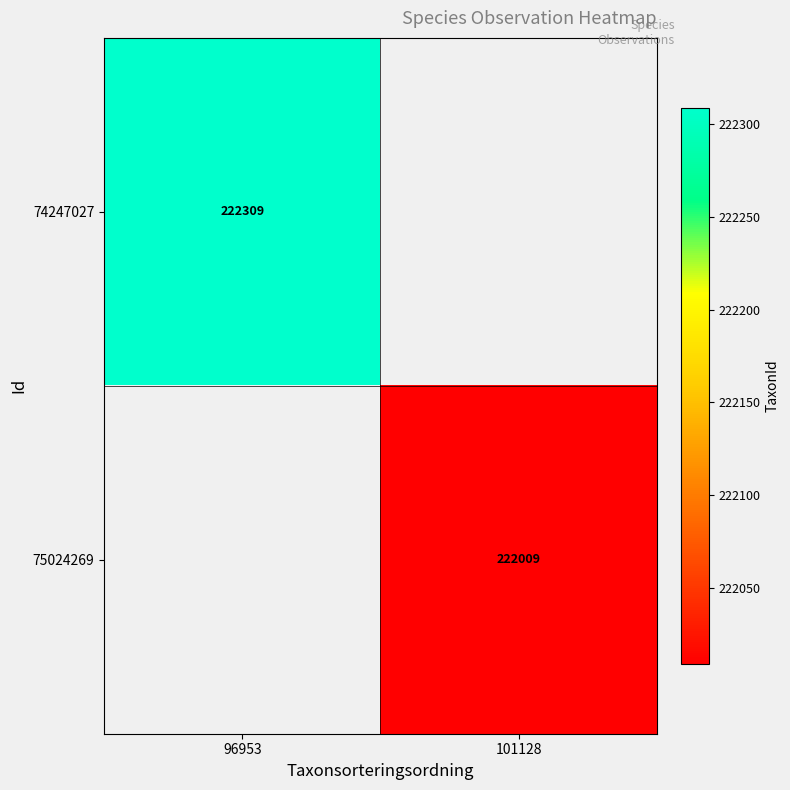

Count the number of categories in the chart.

2